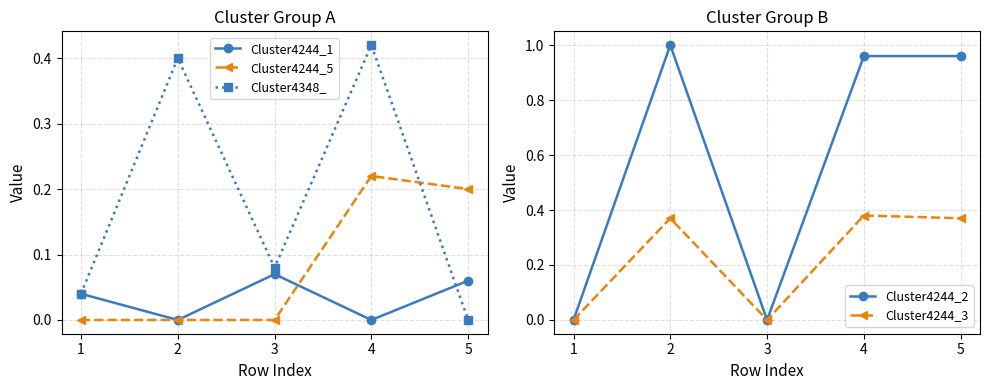

What is the average value of the Cluster4348_ series?

0.2